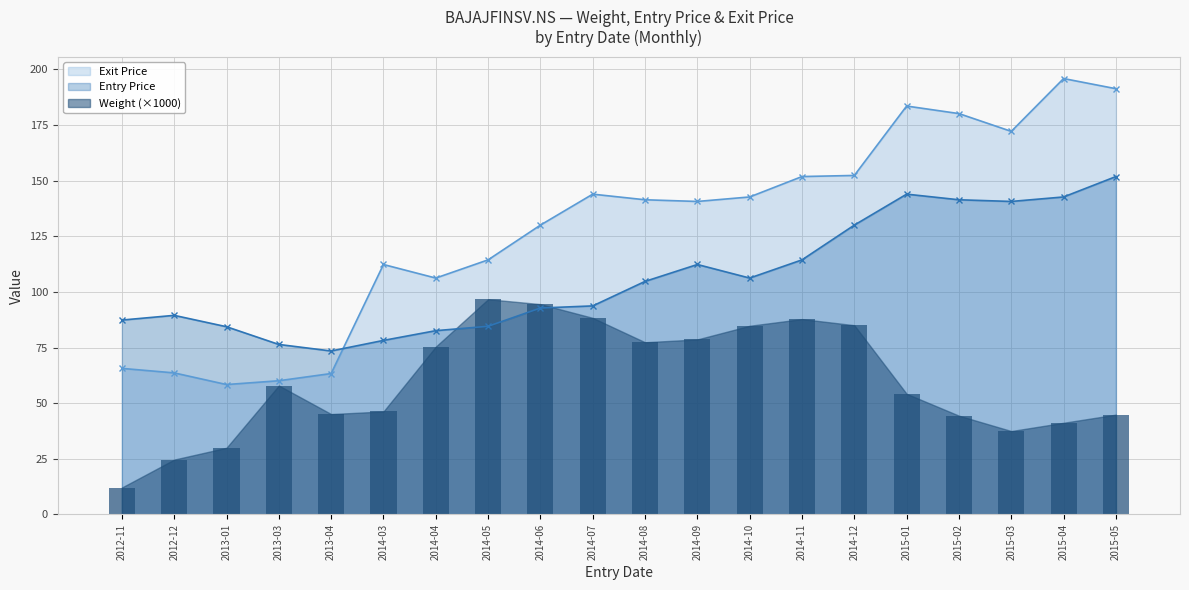

What position from the right is 2014-05?

13